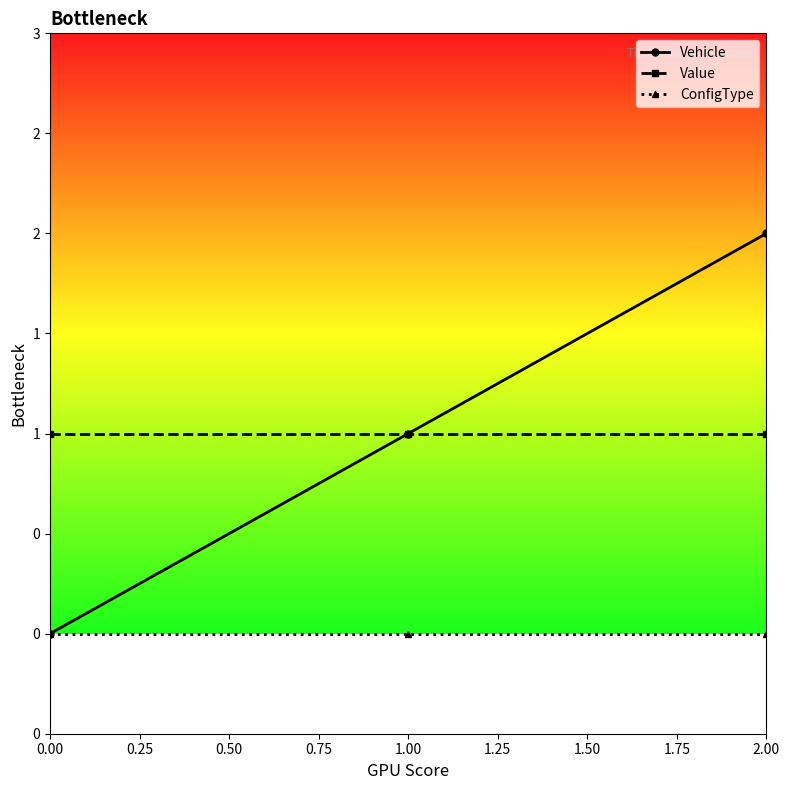

Is this an area chart (filled region under the line)?

No